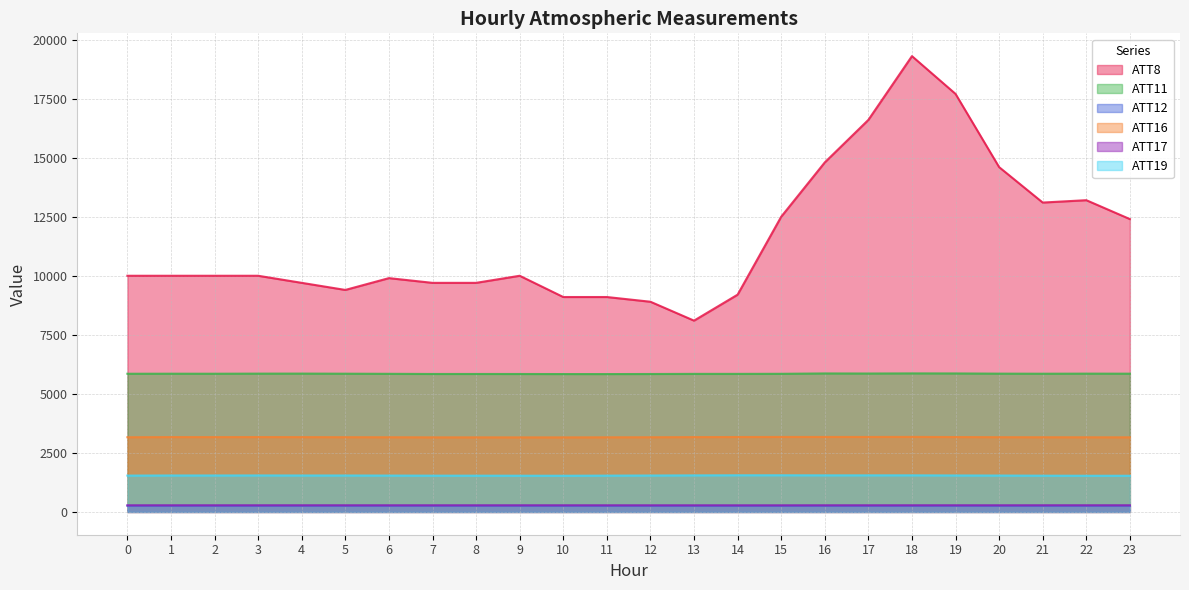

What value does the ATT12 series have at 5?

265.2